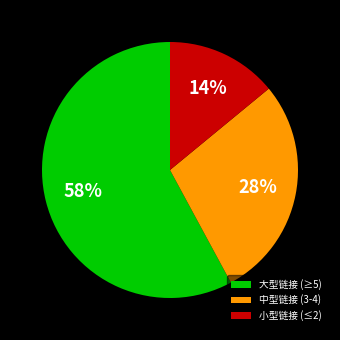

Combined, do 大型链接 (≥5) and 中型链接 (3-4) account for over 50%?

Yes